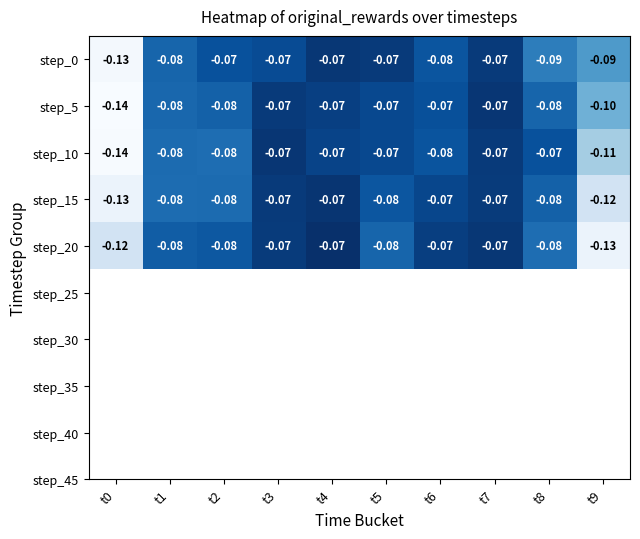

Is the value of step_0 at t7 greater than the value of step_20 at t1?

Yes